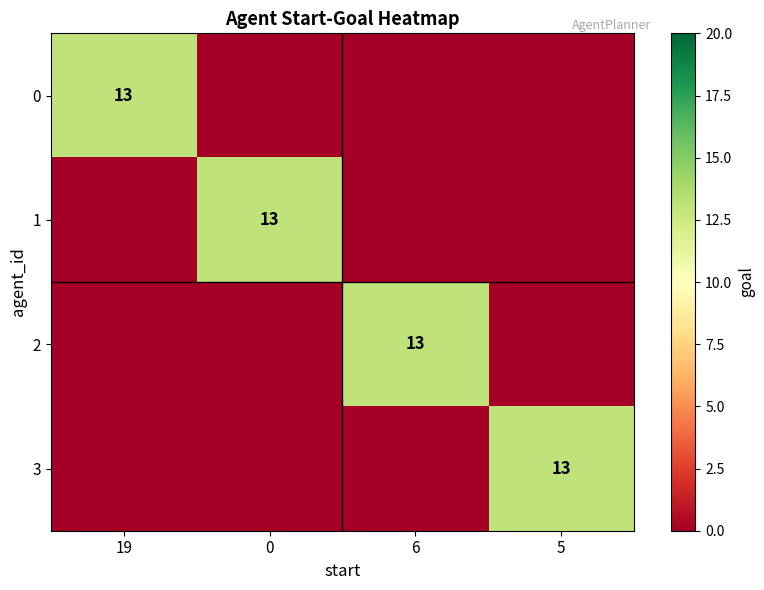

Is it true that 1 equals 13 at 0?

True